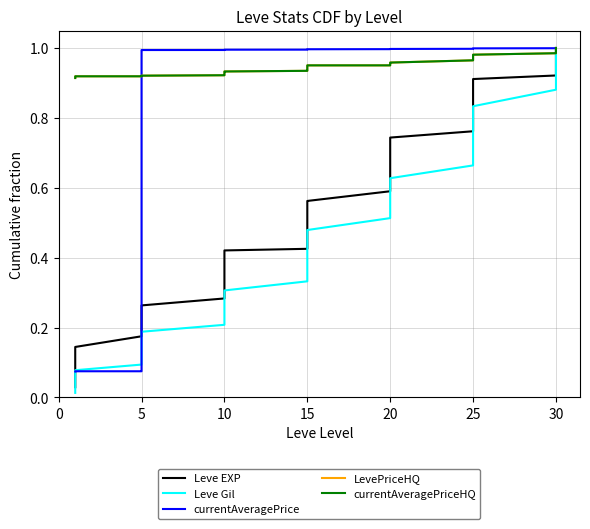

What are all the series names shown in the legend?

Leve EXP, Leve Gil, currentAveragePrice, LevePriceHQ, currentAveragePriceHQ